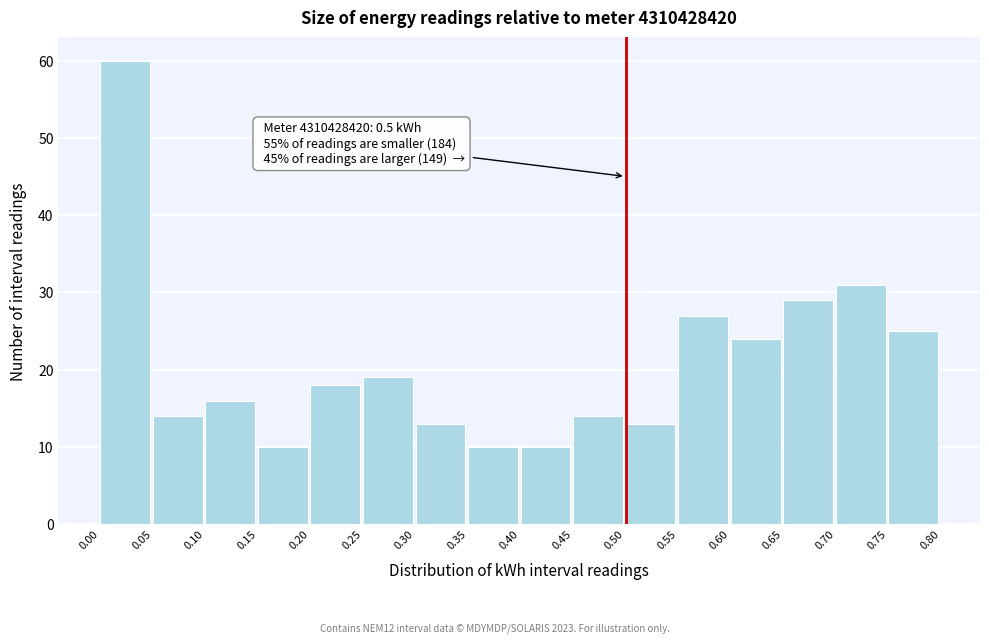

Over which range of the x-axis is the bar tallest?

0.00 to 0.05